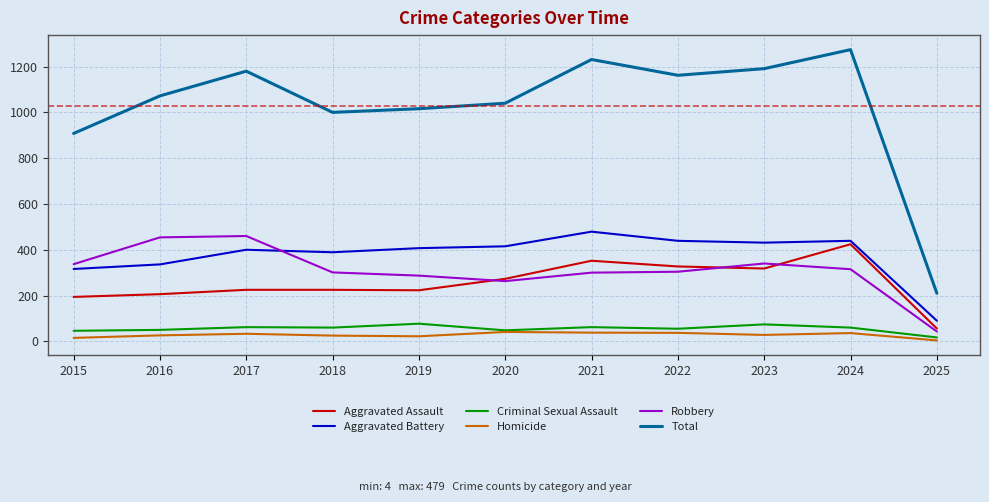

True or false: Aggravated Assault has a value of 160 at 2023.

False